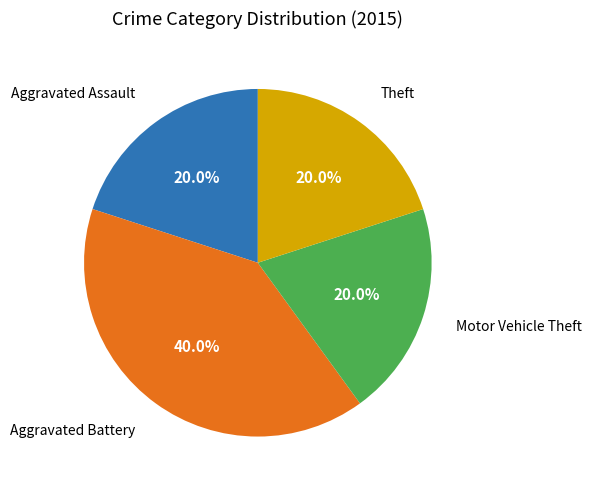

To the nearest percent, what is the average slice percentage?

25%